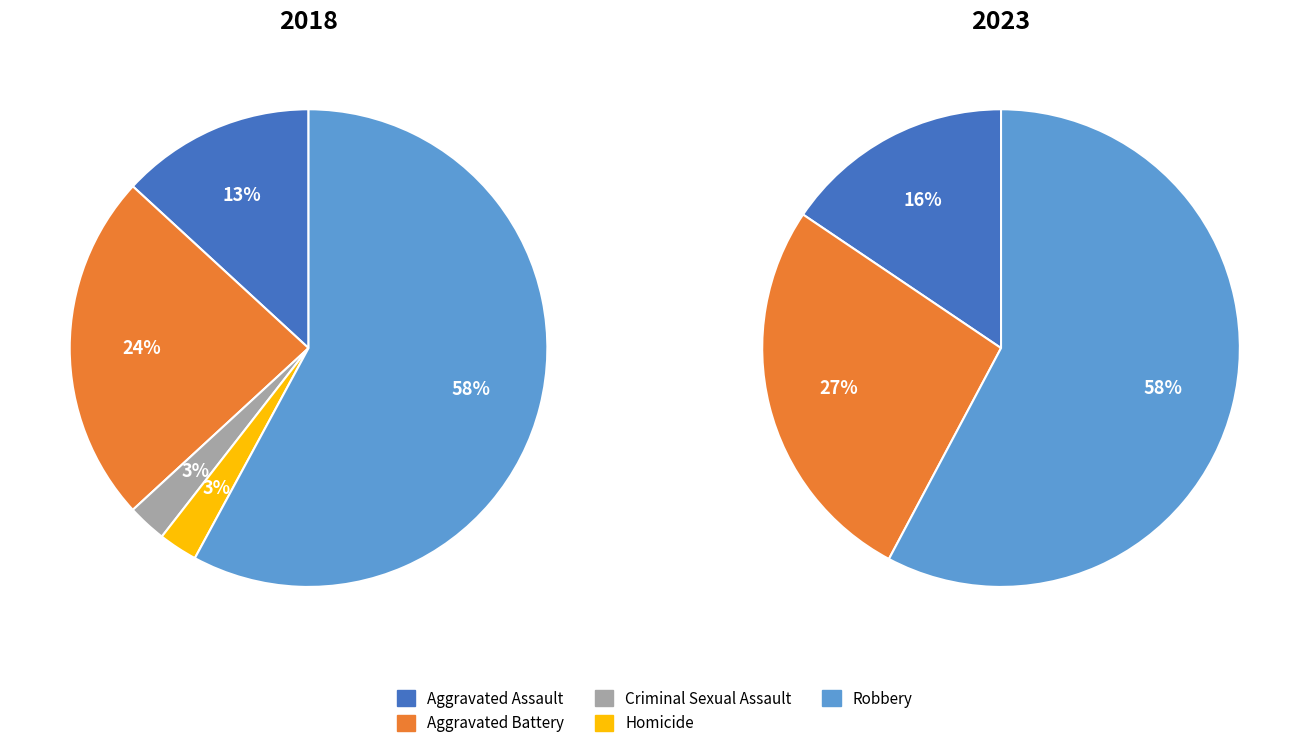

What is the majority slice?

Robbery